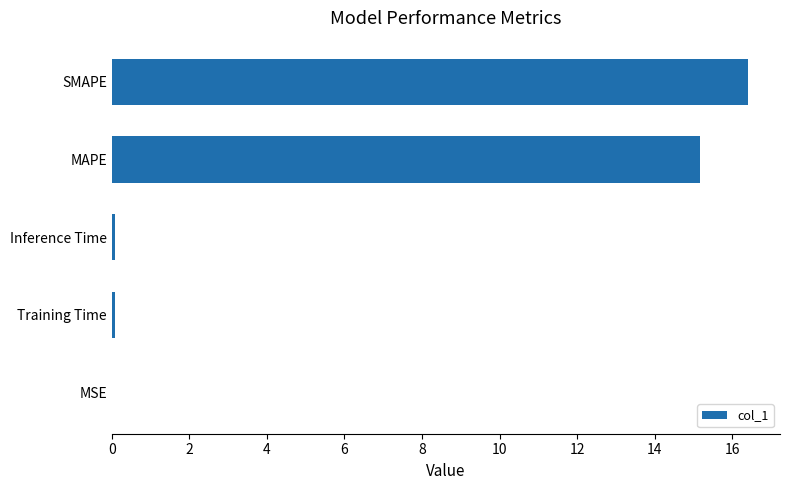

What is the sum of the values at MAPE and SMAPE?

31.6